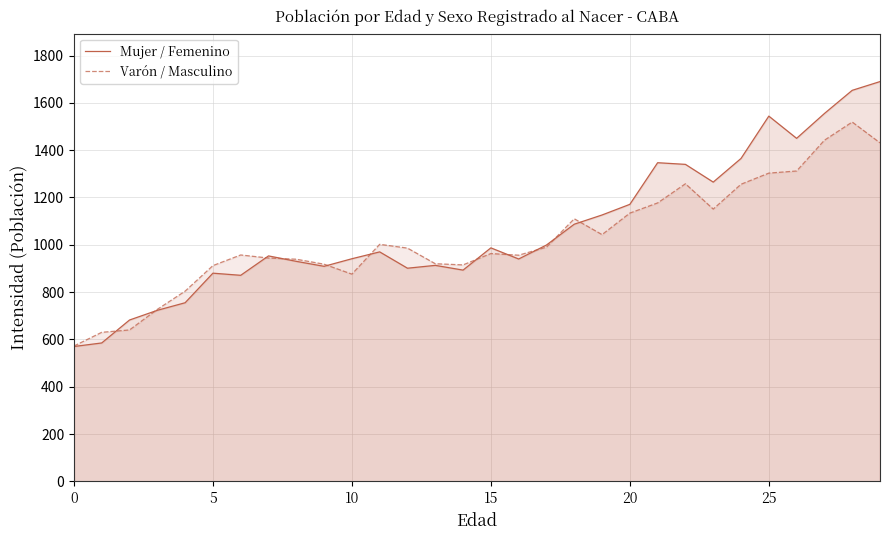

What is the smallest value displayed?

570